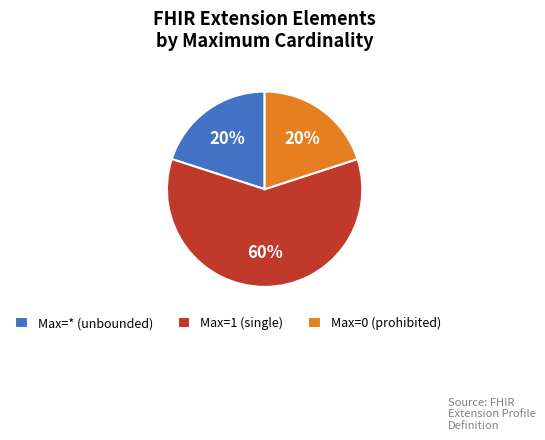

To the nearest percent, what is the difference between the largest and smallest slice percentages?

40%